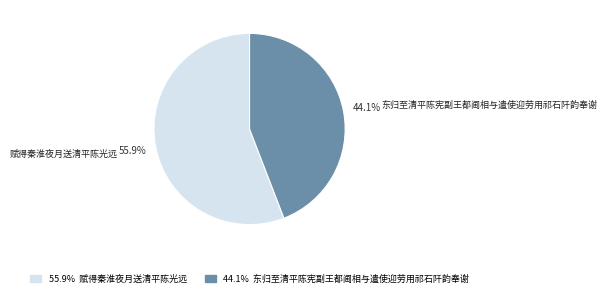

Is 赋得秦淮夜月送清平陈光远 the majority of the pie?

Yes